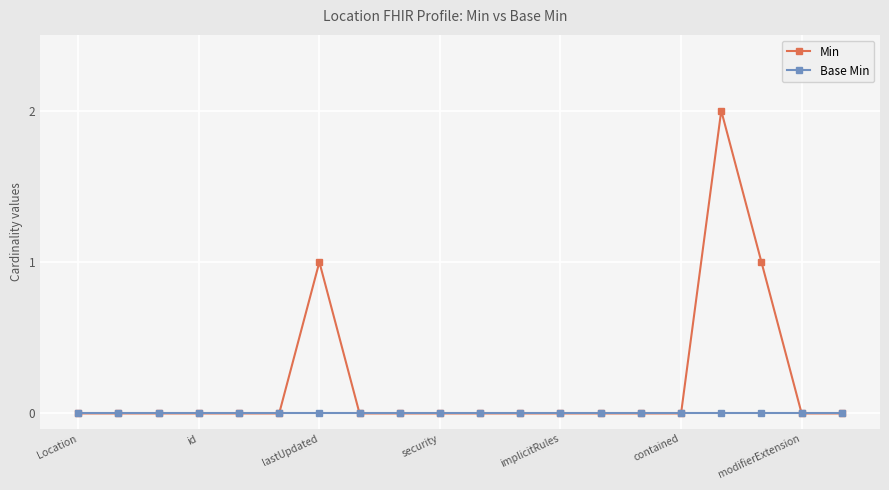

Which series has the widest spread of values?

Min